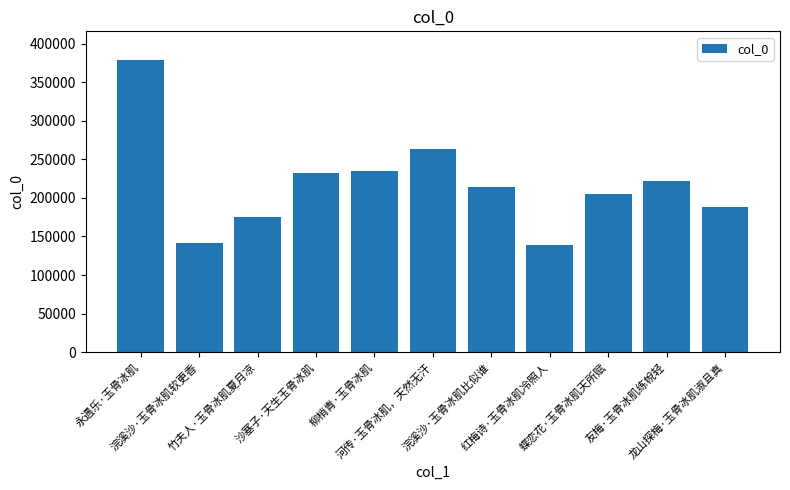

What position from the right is 浣溪沙·玉骨冰肌软更香?

10